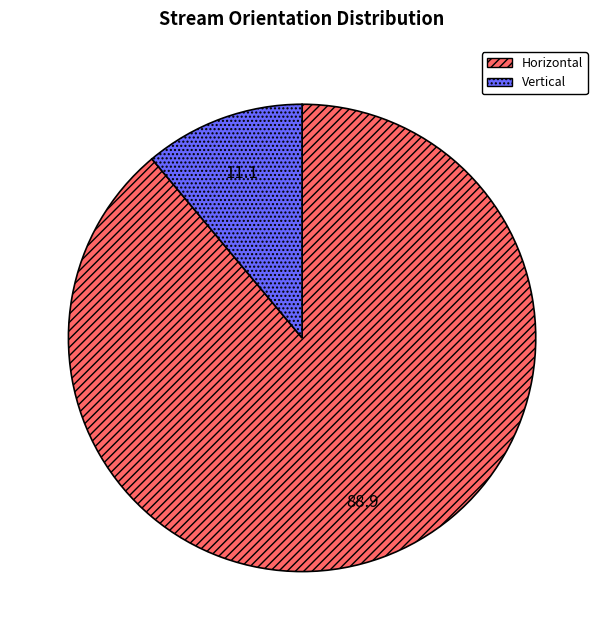

Do Horizontal and Vertical together represent more than half of the pie?

Yes